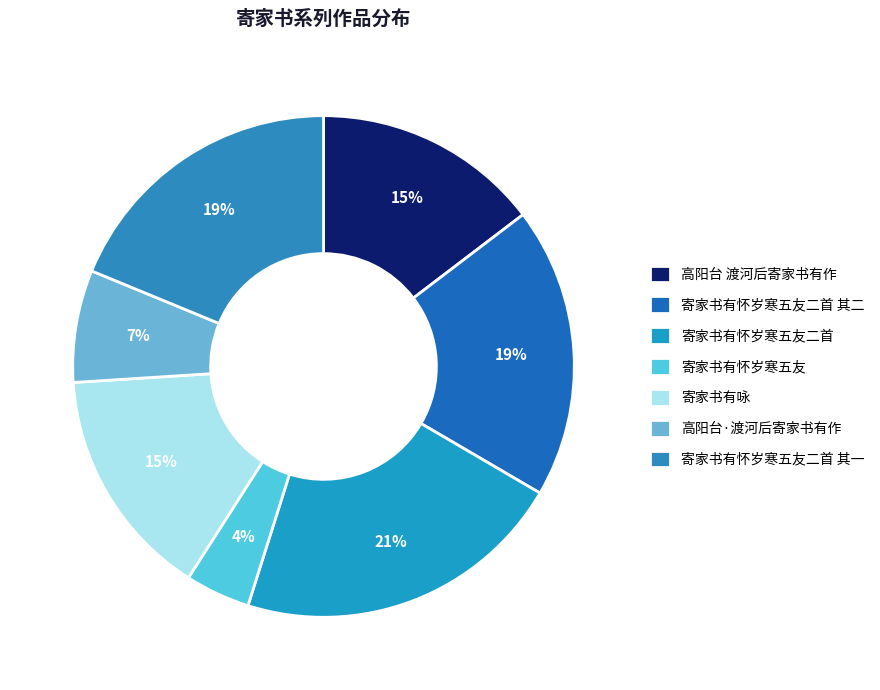

To the nearest percent, what is the average slice percentage?

14%